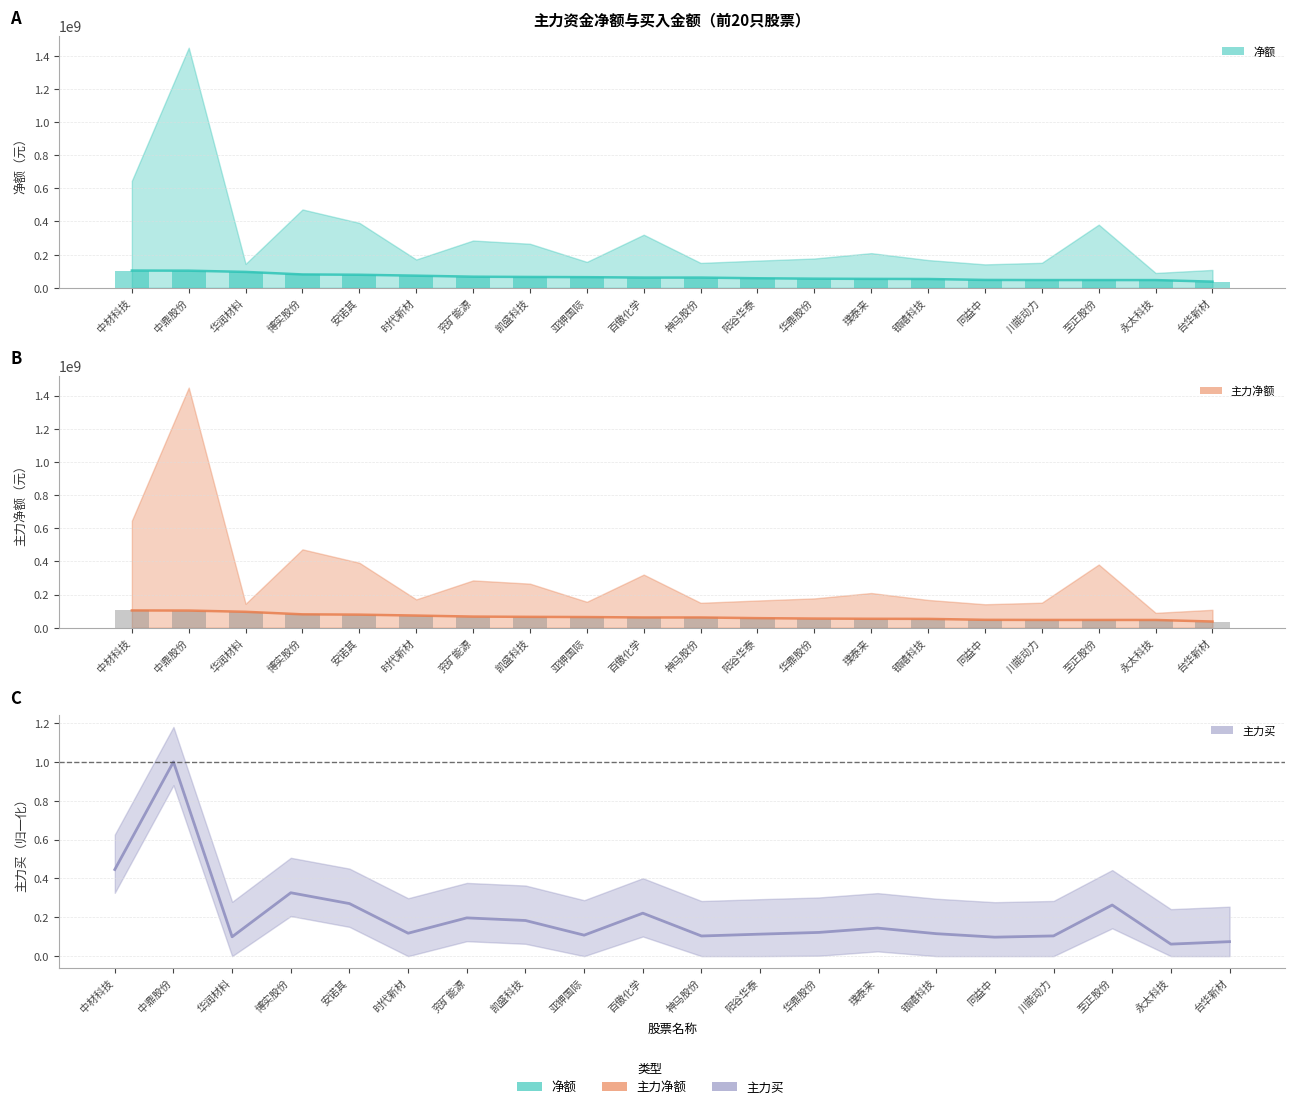

The 净额 series shows 37207595.0 at 台华新材. True or false?

True